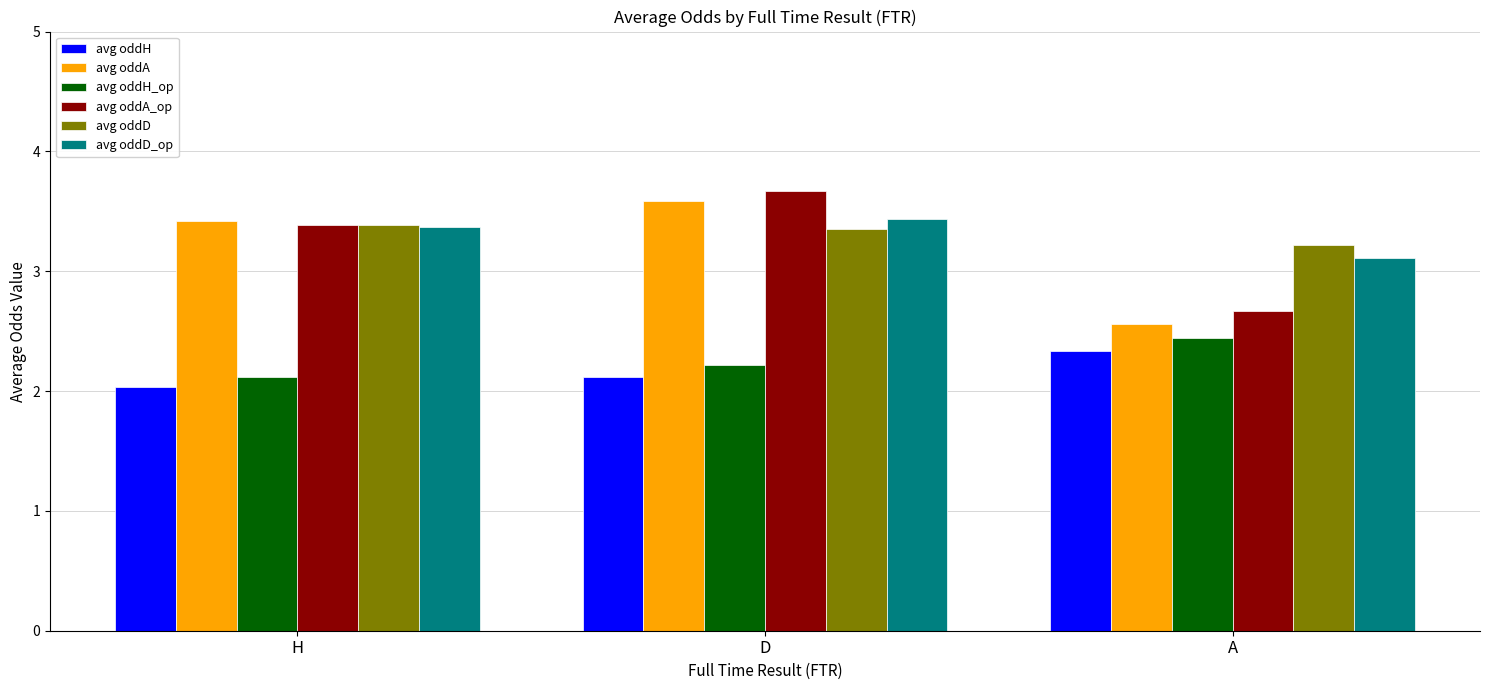

True or false: avg oddA_op has a value of 5.1 at H.

False